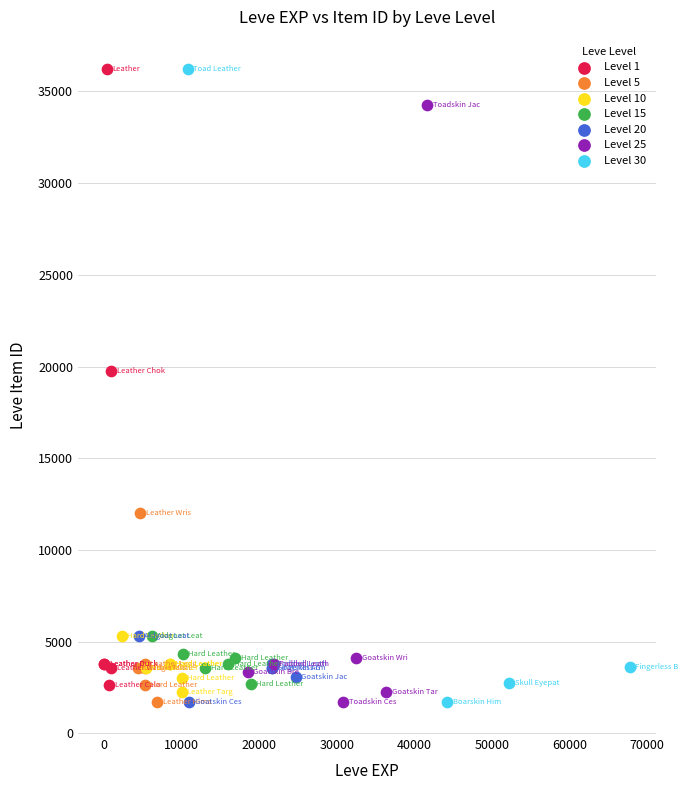

What are all the series names shown in the legend?

Level 1, Level 5, Level 10, Level 15, Level 20, Level 25, Level 30